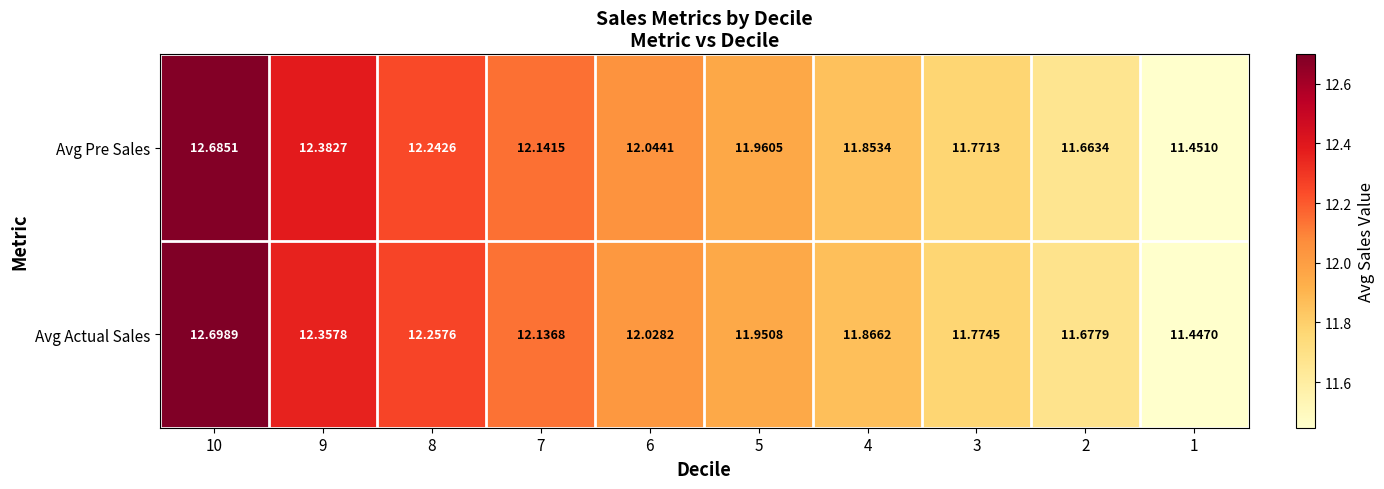

At which category is the sum across all series the highest?

10